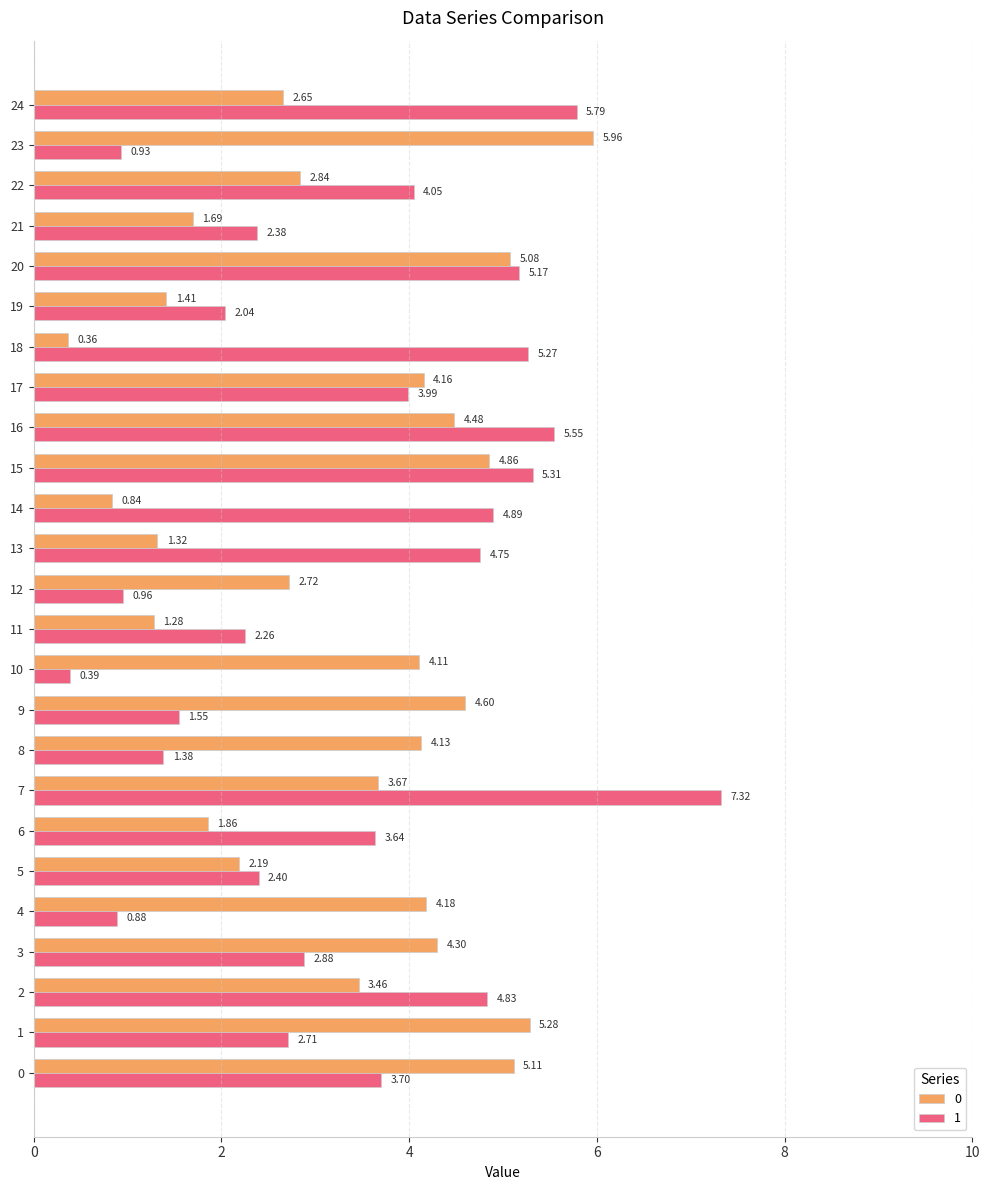

Rank the series by their average value, from lowest to highest.

0, 1